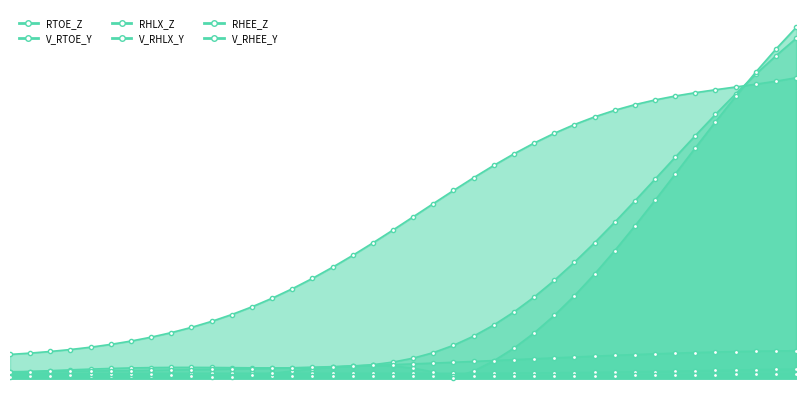

Which label corresponds to the smallest value in the chart?

239